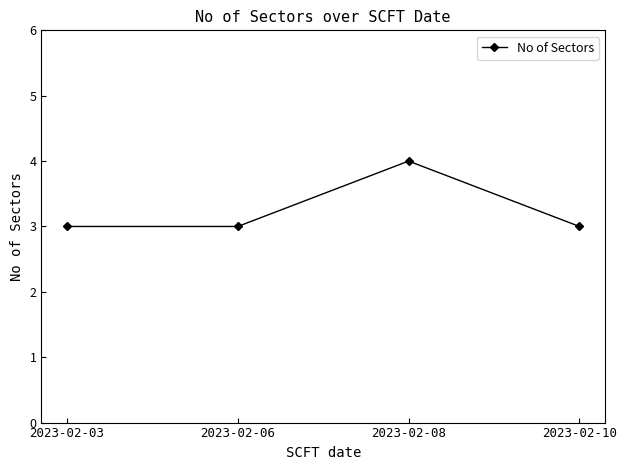

What is the maximum value shown in the chart?

4